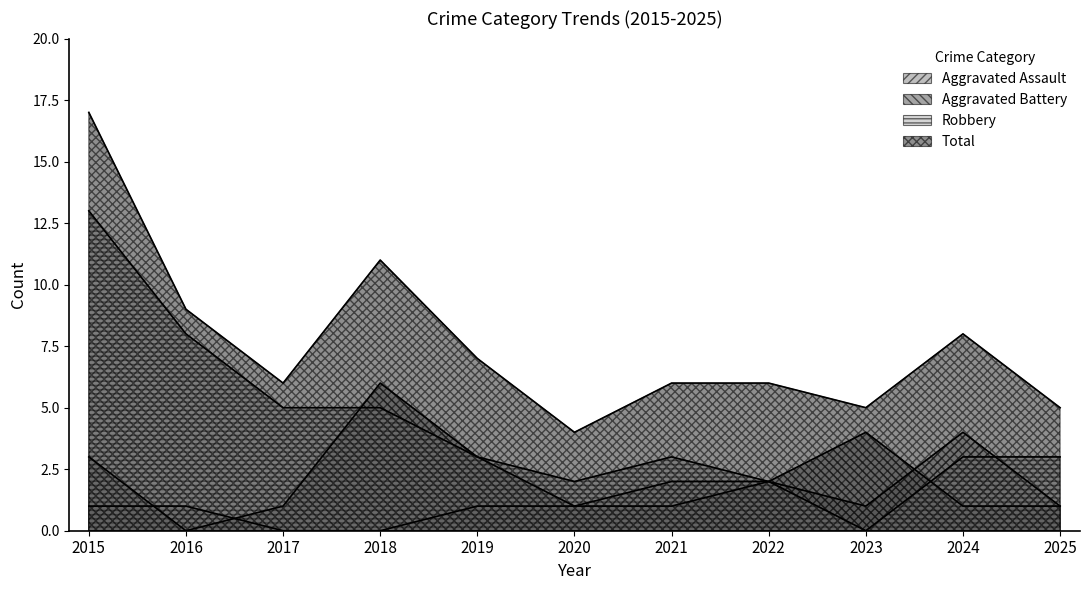

What is the spread (max minus min) of values at 2016?

9